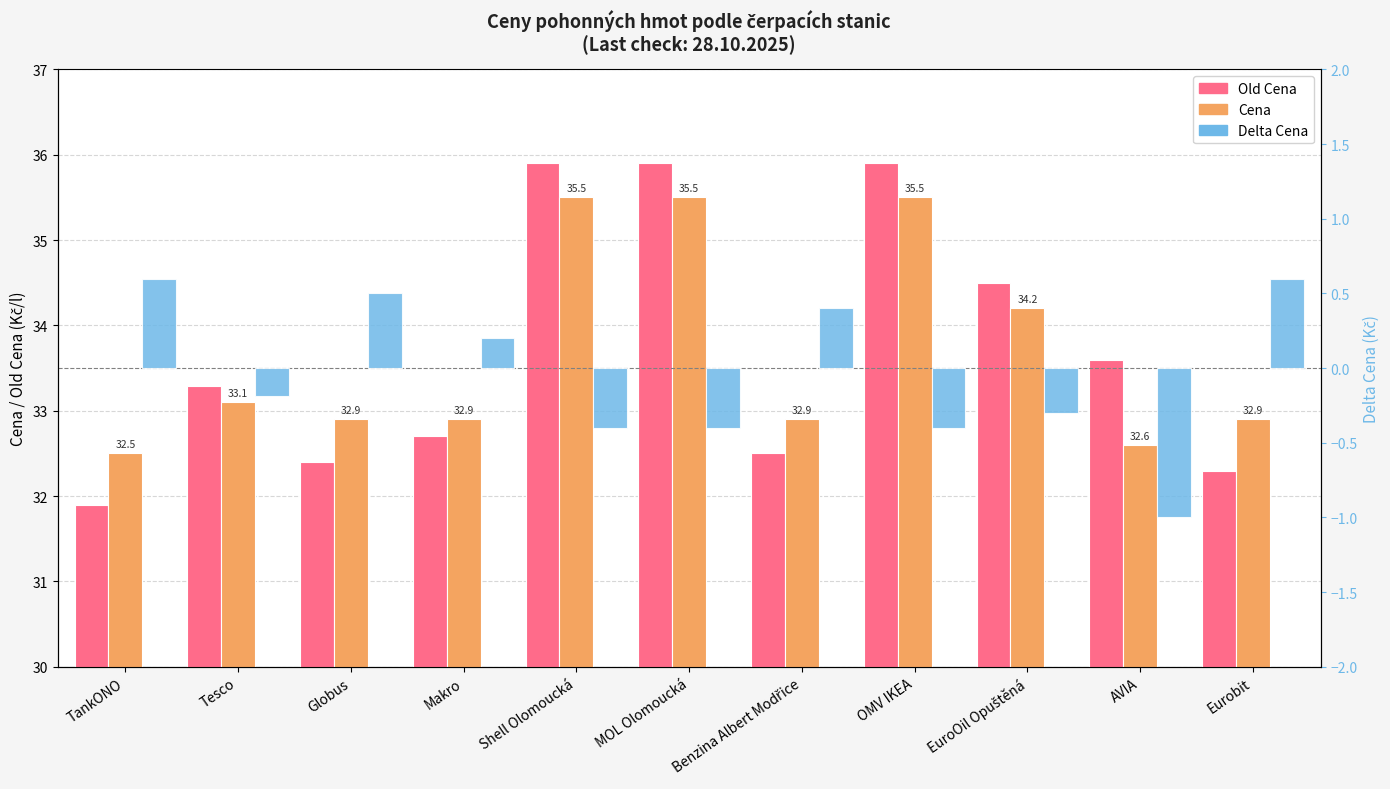

What is the spread (max minus min) of values at EuroOil Opuštěná?

34.8